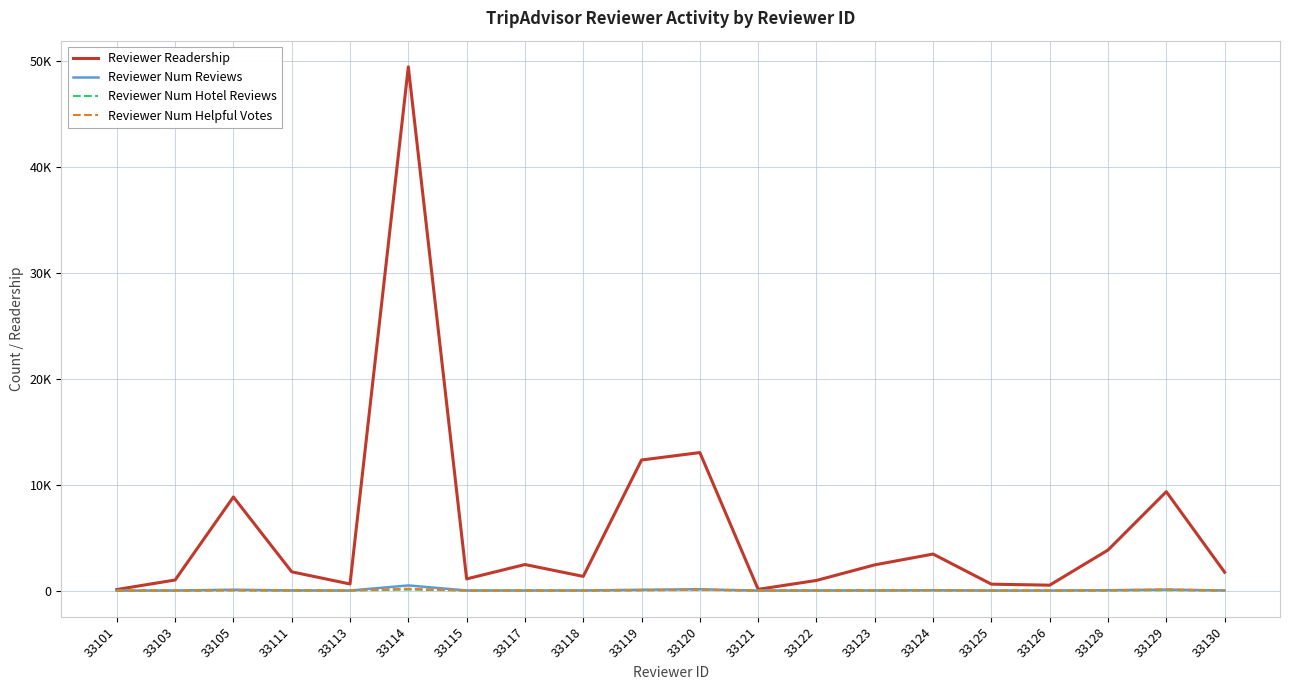

What are all the series names shown in the legend?

Reviewer Readership, Reviewer Num Reviews, Reviewer Num Hotel Reviews, Reviewer Num Helpful Votes